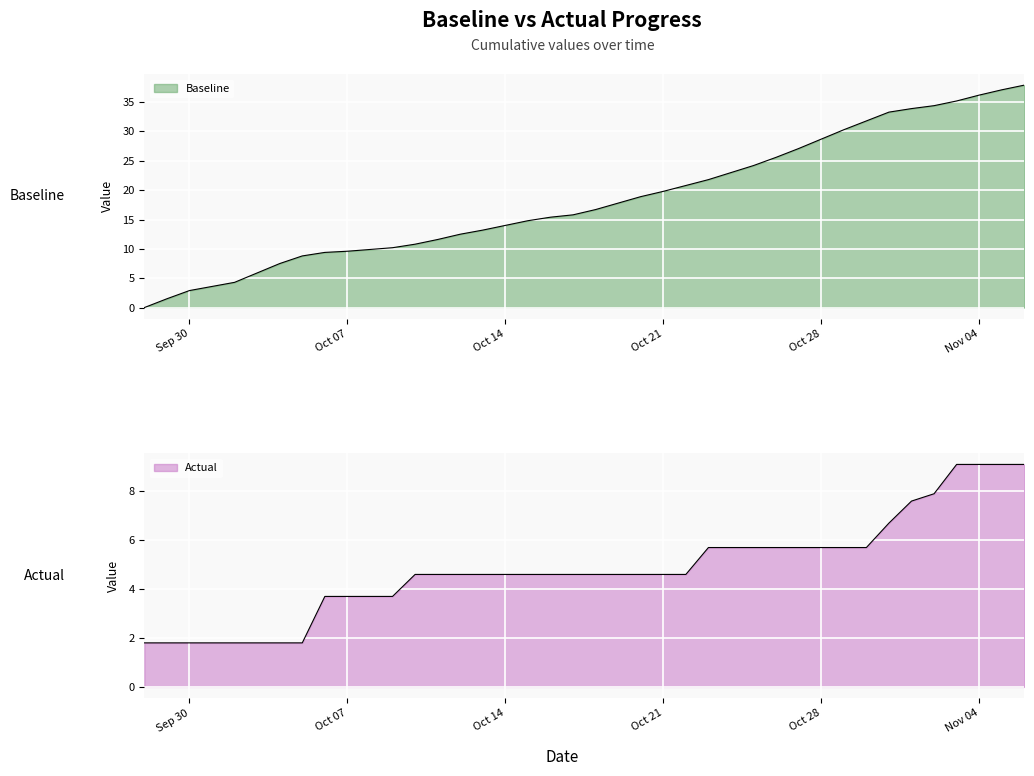

What is the difference between the maximum and minimum values in the Actual series?

7.3